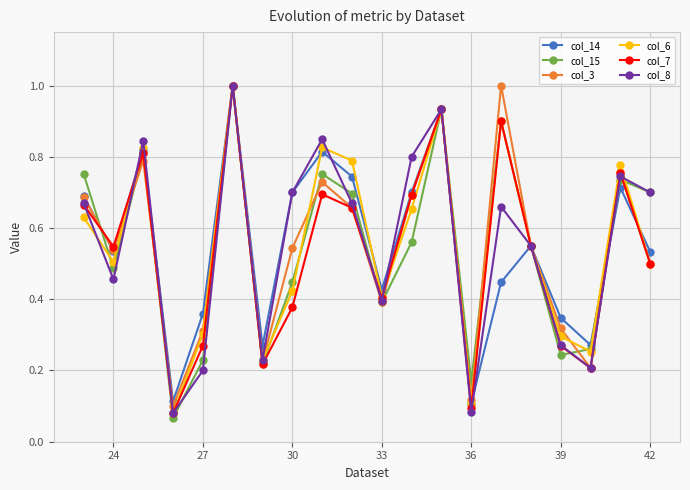

What is the value of the col_14 point at the 6th from the left?

1.0